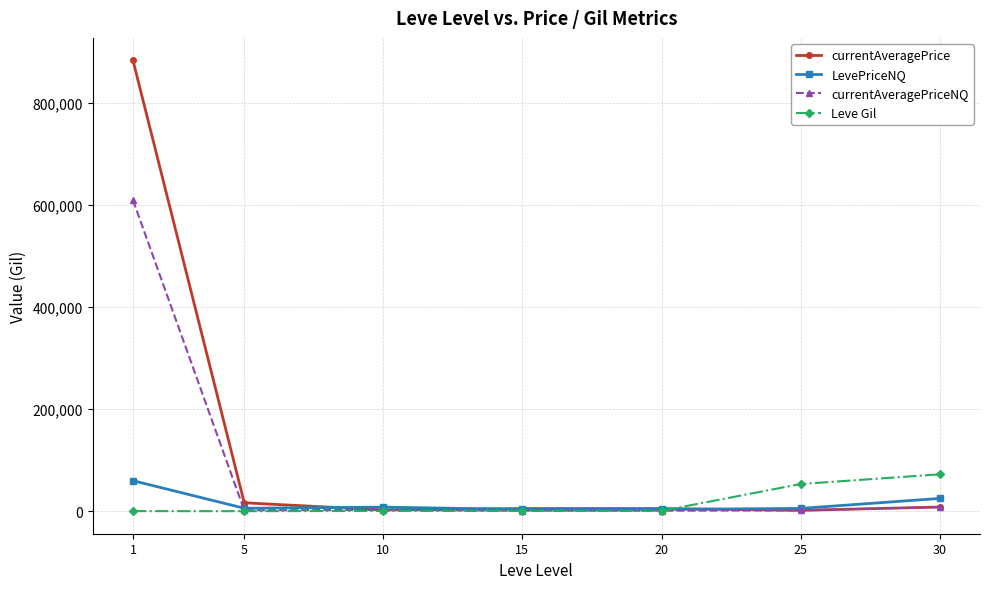

What is the difference between the LevePriceNQ values at 30 and 25?

19549.7